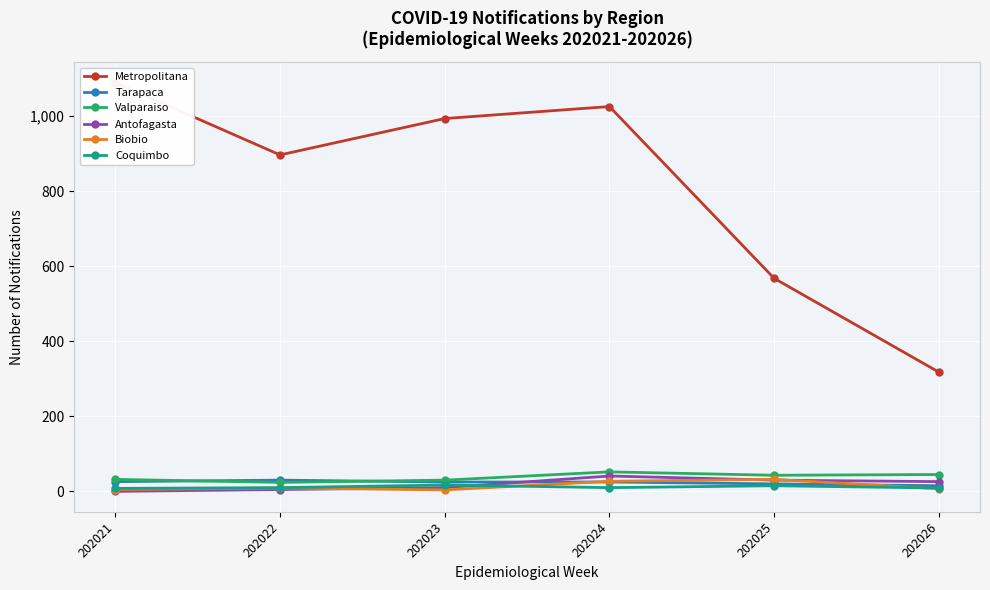

Reading left to right, transcribe all the data shown in this chart.

Metropolitana: 202021=1090	202022=897	202023=994	202024=1026	202025=568	202026=318
Tarapaca: 202021=26	202022=30	202023=25	202024=25	202025=20	202026=15
Valparaiso: 202021=32	202022=24	202023=30	202024=52	202025=43	202026=45
Antofagasta: 202021=0	202022=5	202023=10	202024=41	202025=30	202026=26
Biobio: 202021=5	202022=9	202023=4	202024=27	202025=32	202026=7
Coquimbo: 202021=8	202022=10	202023=17	202024=10	202025=15	202026=9